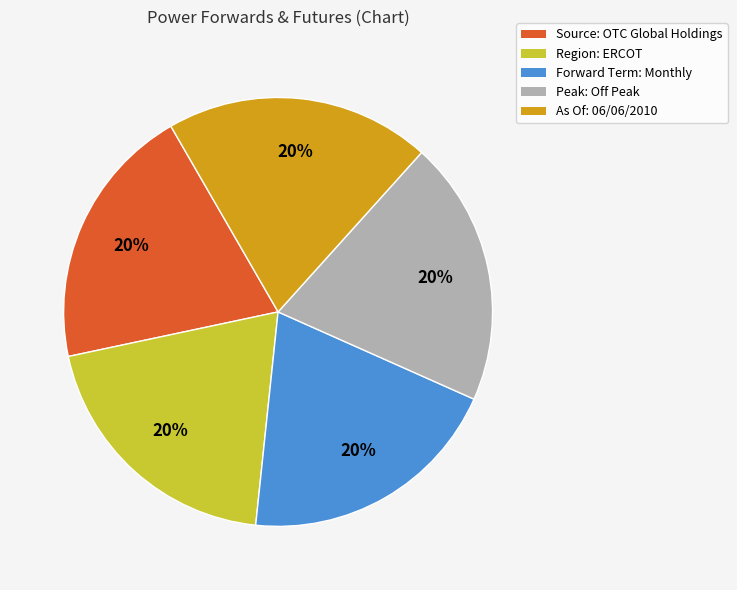

What percentage is the As Of: 06/06/2010 slice, to the nearest percent?

20%